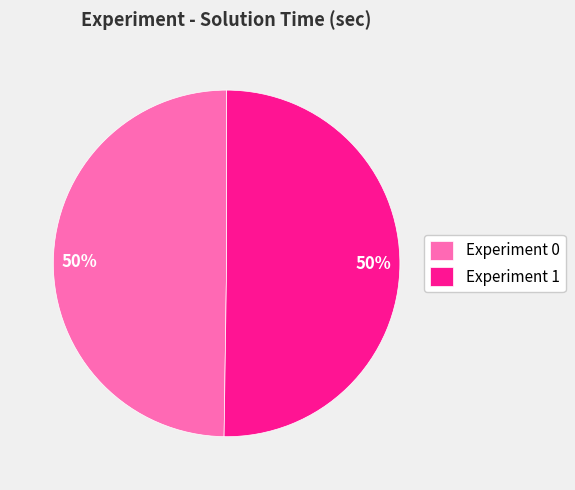

Count the number of slices in the pie.

2